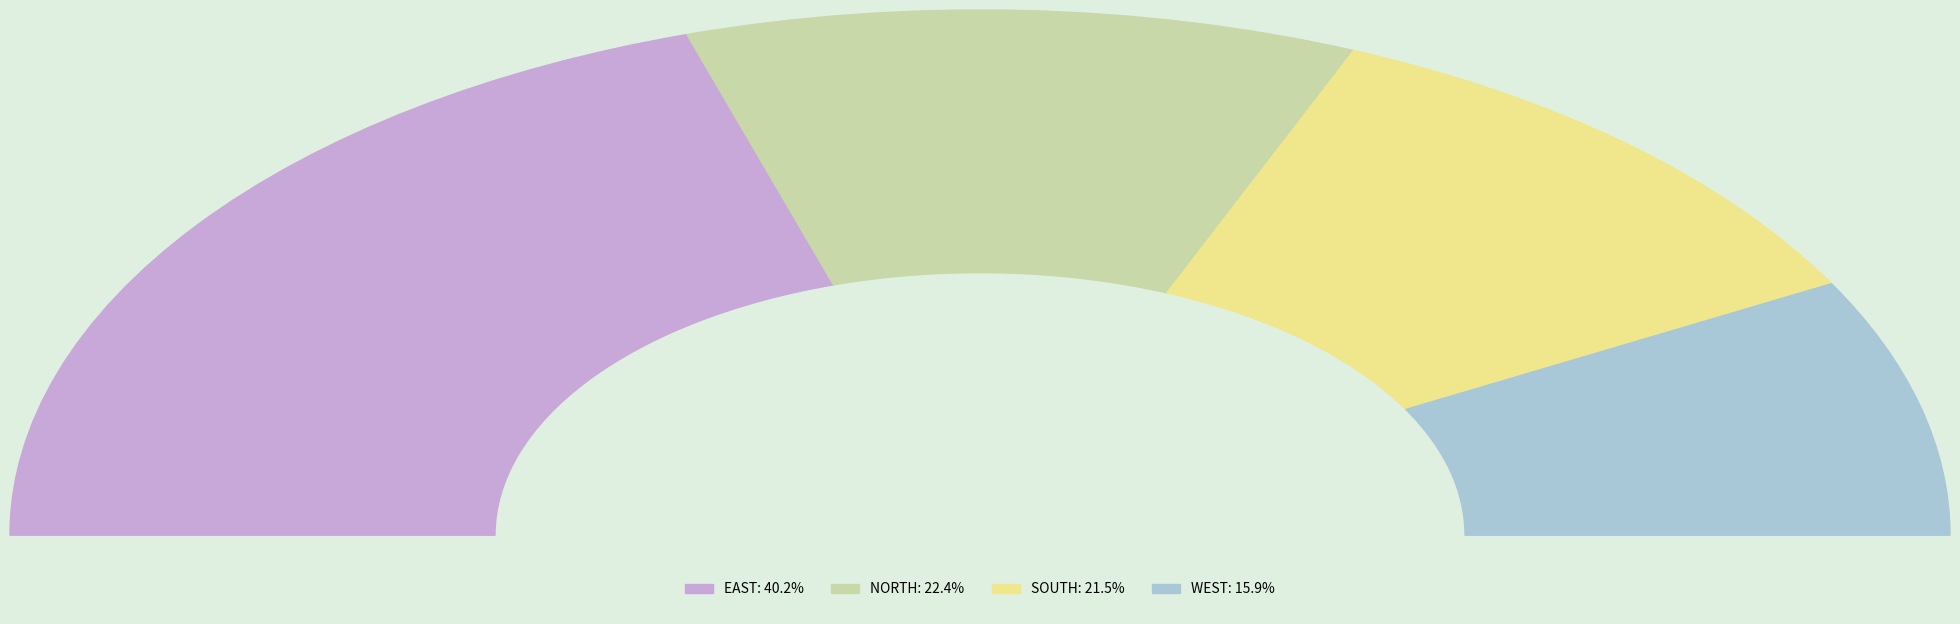

What is the largest slice in the pie chart?

EAST